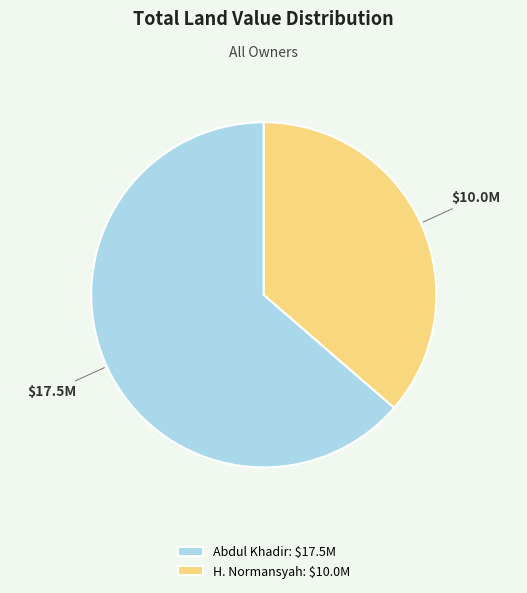

What is the largest slice in the pie chart?

Abdul Khadir